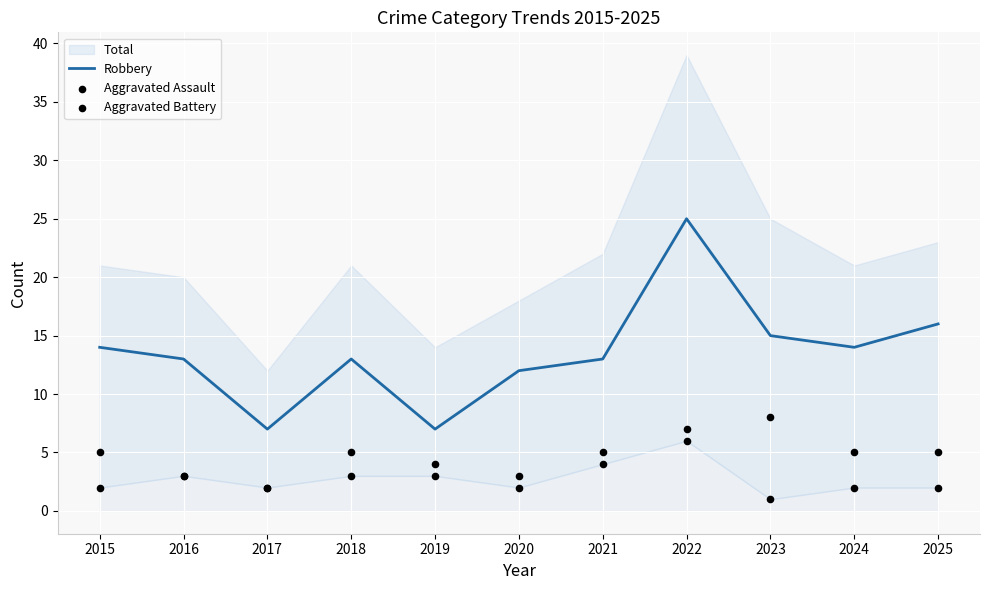

What is the total value across all series at 2018?

21.0